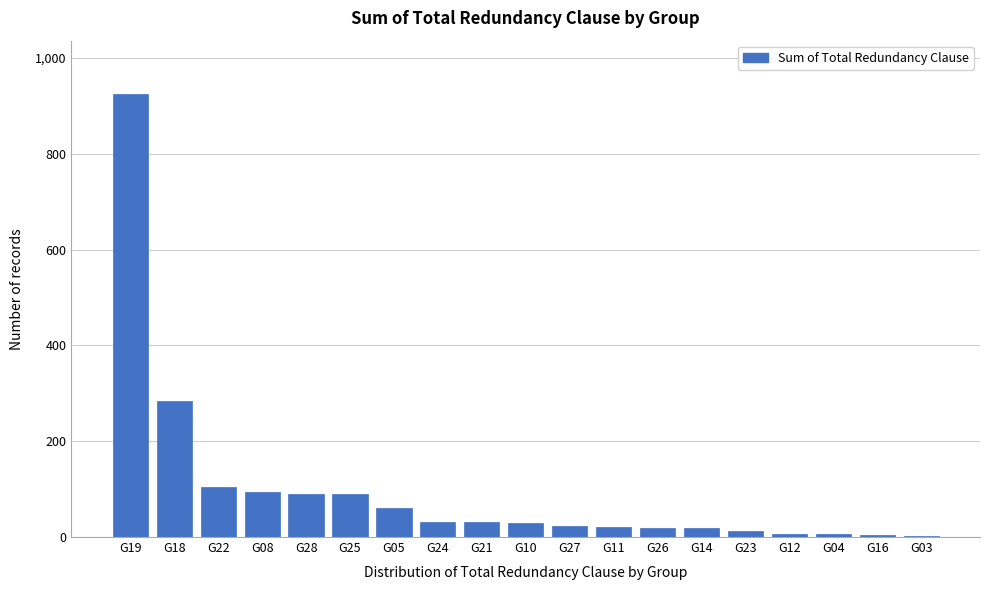

Where is the data nearest to the value 463?

G18